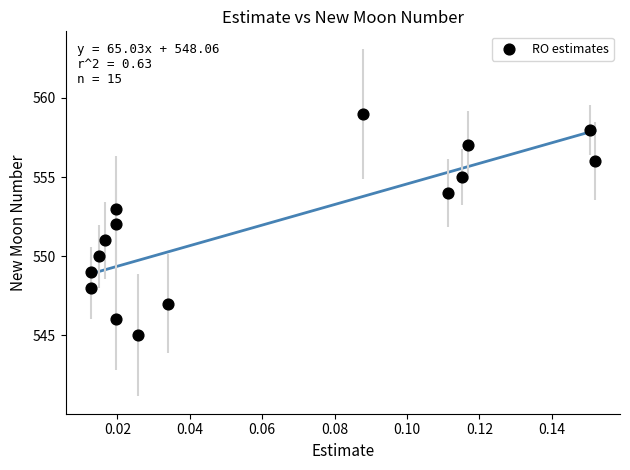

What is the range of Y values (max minus min)?

14